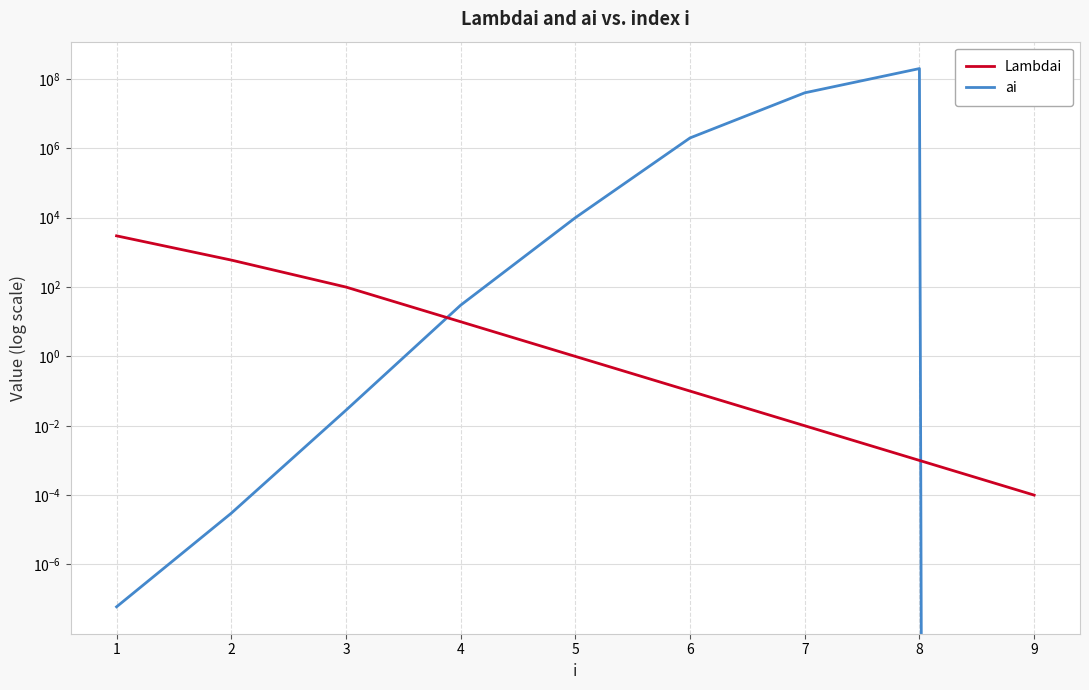

What is the spread (max minus min) of values at 8?

200000000.0